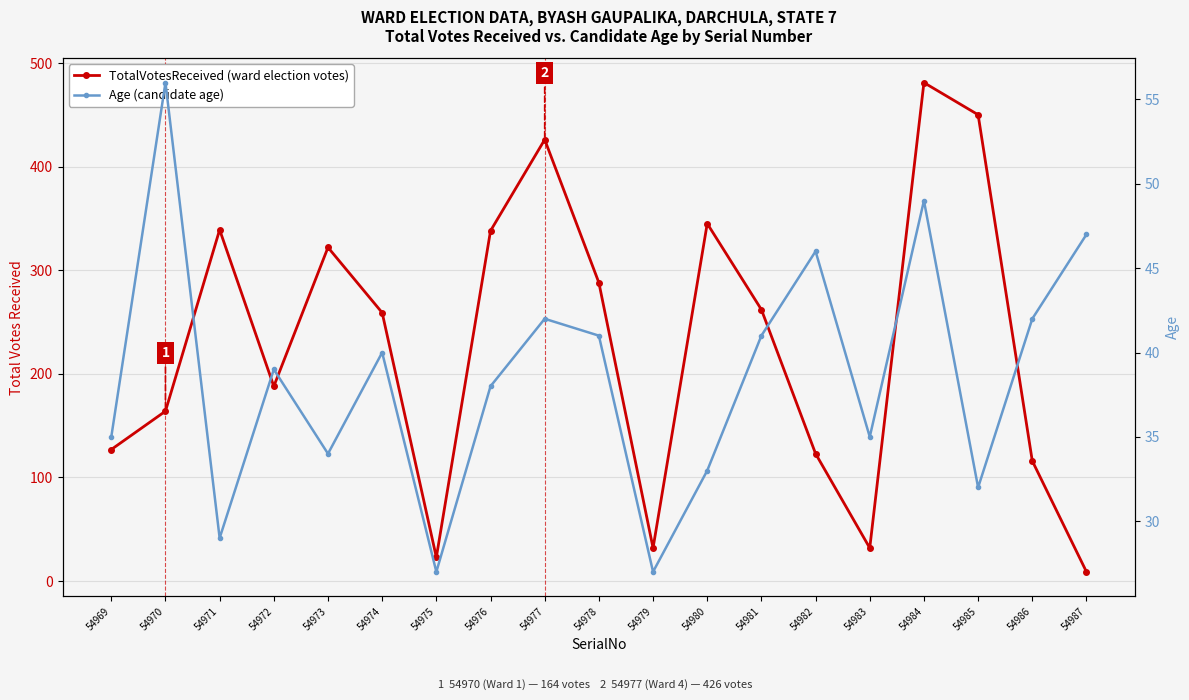

What is the difference between the second highest and second lowest values in the TotalVotesReceived series?

427